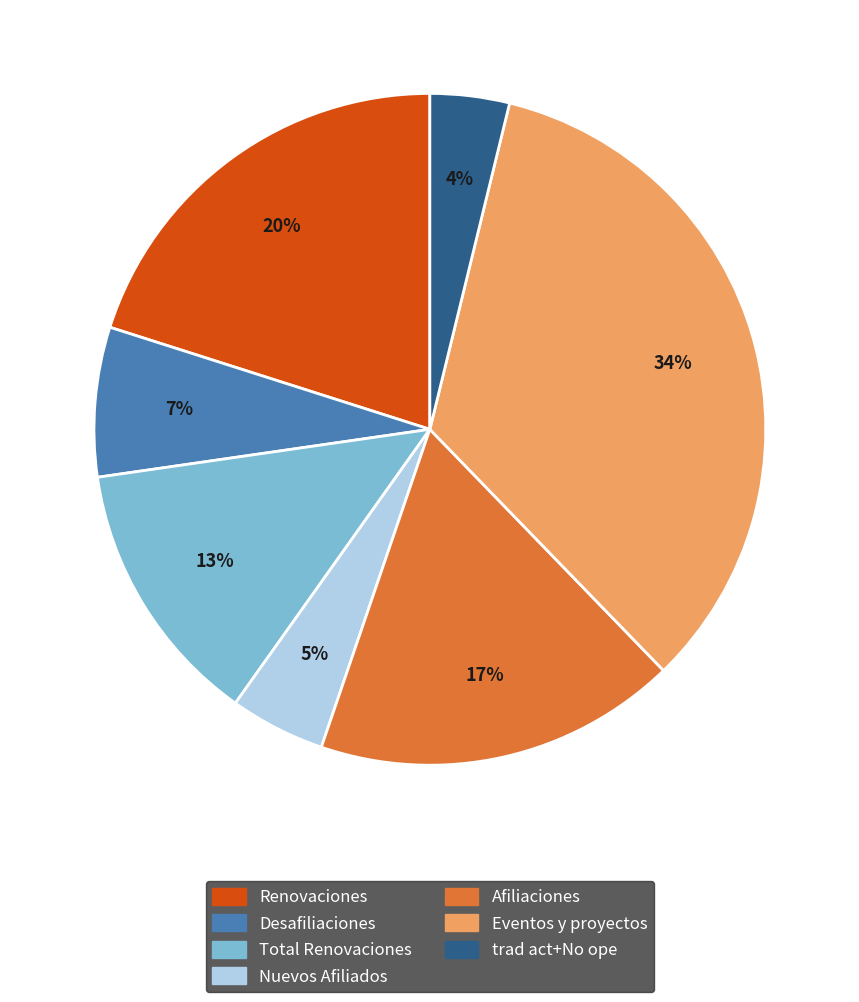

Approximately how many times larger is the value at Eventos y proyectos compared to Total Renovaciones?

2.6